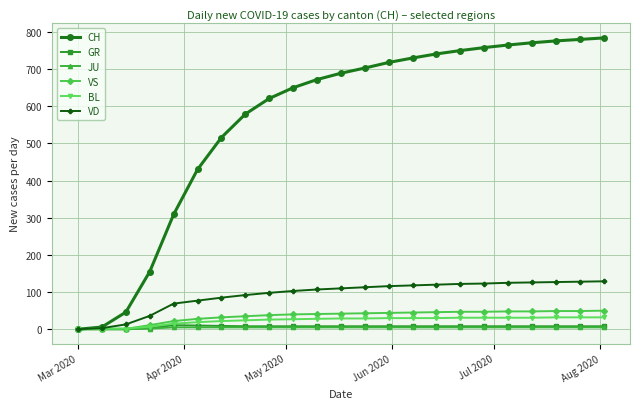

What is the greatest value displayed?

784